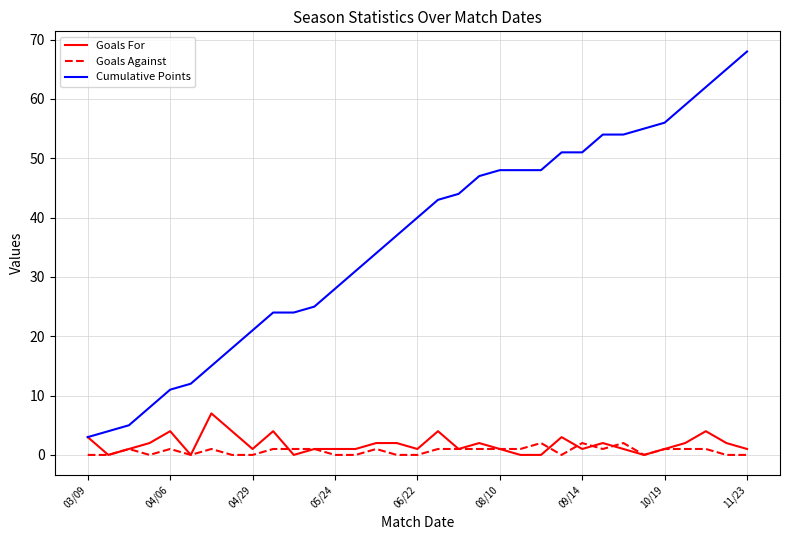

What is the greatest value displayed?

68